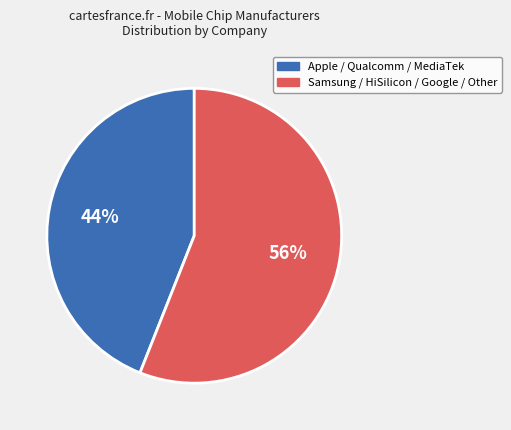

To the nearest percent, what is the average slice percentage?

50%